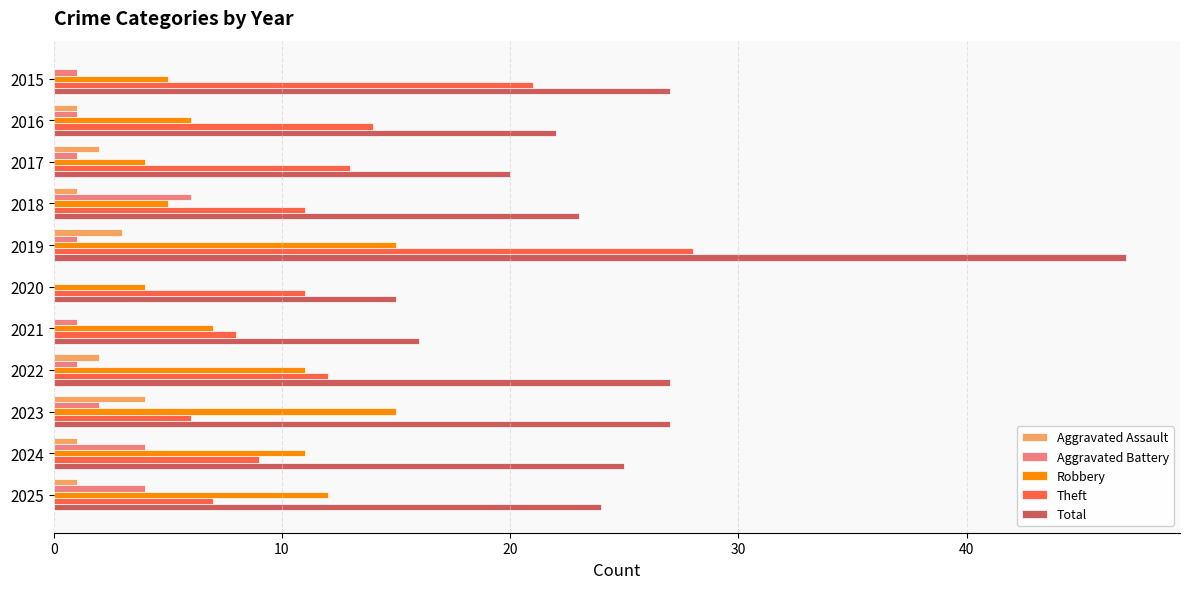

True or false: Total has a value of 15 at 2020.

True